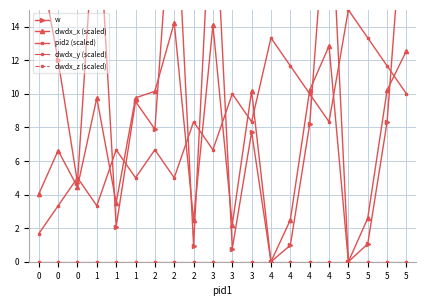

How many values in the w series exceed 8?

10